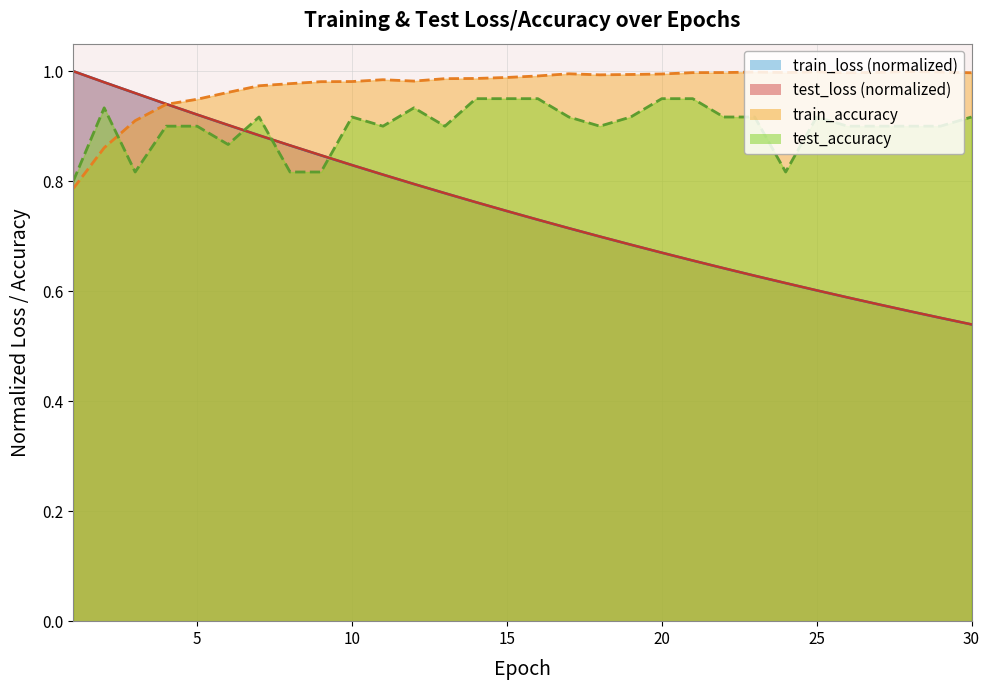

Reading left to right, transcribe all the data shown in this chart.

test_loss: 1=1.0	2=1.0	3=1.0	4=0.9	5=0.9	6=0.9	7=0.9	8=0.9	9=0.8	10=0.8	11=0.8	12=0.8	13=0.8	14=0.8	15=0.7	16=0.7	17=0.7	18=0.7	19=0.7	20=0.7	21=0.7	22=0.6	23=0.6	24=0.6	25=0.6	26=0.6	27=0.6	28=0.6	29=0.6	30=0.5
train_loss: 1=1.0	2=1.0	3=1.0	4=0.9	5=0.9	6=0.9	7=0.9	8=0.9	9=0.8	10=0.8	11=0.8	12=0.8	13=0.8	14=0.8	15=0.7	16=0.7	17=0.7	18=0.7	19=0.7	20=0.7	21=0.7	22=0.6	23=0.6	24=0.6	25=0.6	26=0.6	27=0.6	28=0.6	29=0.6	30=0.5
test_accuracy: 1=0.8	2=0.9	3=0.8	4=0.9	5=0.9	6=0.9	7=0.9	8=0.8	9=0.8	10=0.9	11=0.9	12=0.9	13=0.9	14=0.9	15=0.9	16=0.9	17=0.9	18=0.9	19=0.9	20=0.9	21=0.9	22=0.9	23=0.9	24=0.8	25=0.9	26=0.9	27=0.9	28=0.9	29=0.9	30=0.9
train_accuracy: 1=0.8	2=0.9	3=0.9	4=0.9	5=0.9	6=1.0	7=1.0	8=1.0	9=1.0	10=1.0	11=1.0	12=1.0	13=1.0	14=1.0	15=1.0	16=1.0	17=1.0	18=1.0	19=1.0	20=1.0	21=1.0	22=1.0	23=1.0	24=1.0	25=1.0	26=1.0	27=1.0	28=1.0	29=1.0	30=1.0